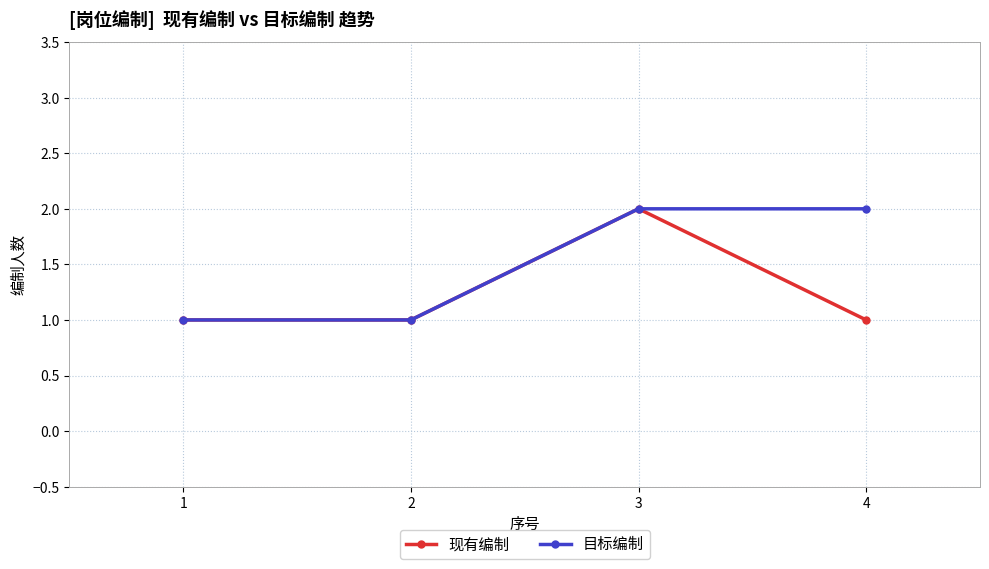

How many distinct data groups are displayed?

2